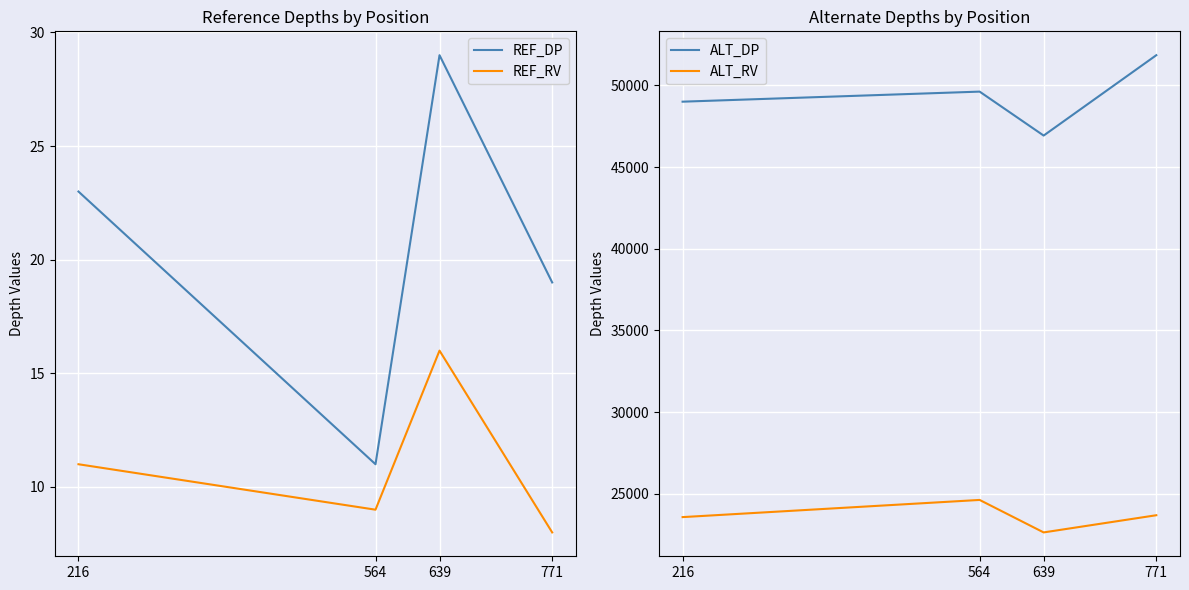

At which label does ALT_DP first exceed 49620?

771